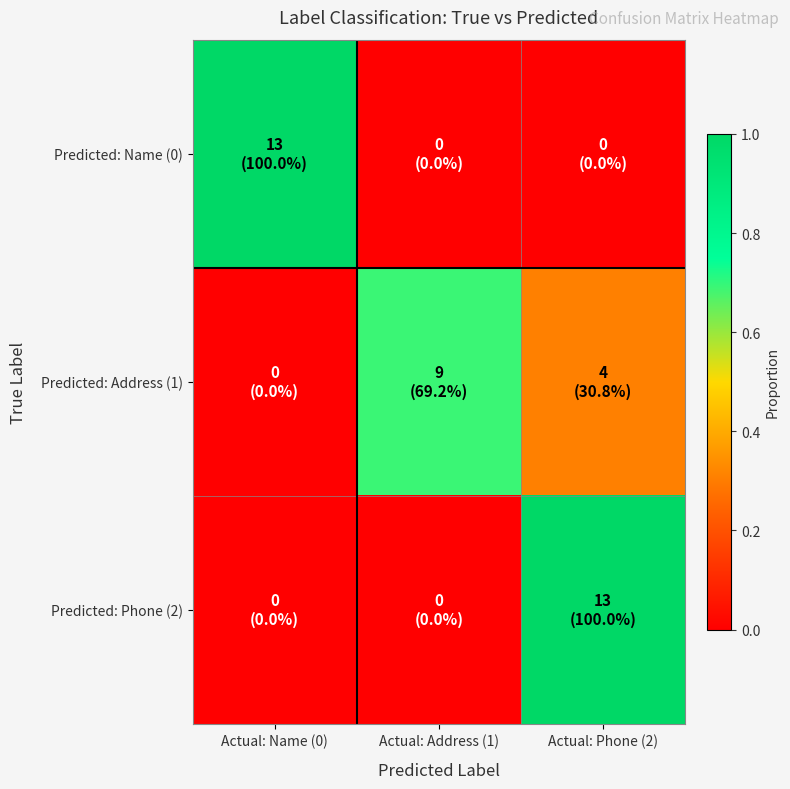

Reading left to right, transcribe all the data shown in this chart.

Predicted: Name (0): Actual: Name (0)=1.0	Actual: Address (1)=0.0	Actual: Phone (2)=0.0
Predicted: Address (1): Actual: Name (0)=0.0	Actual: Address (1)=0.7	Actual: Phone (2)=0.3
Predicted: Phone (2): Actual: Name (0)=0.0	Actual: Address (1)=0.0	Actual: Phone (2)=1.0